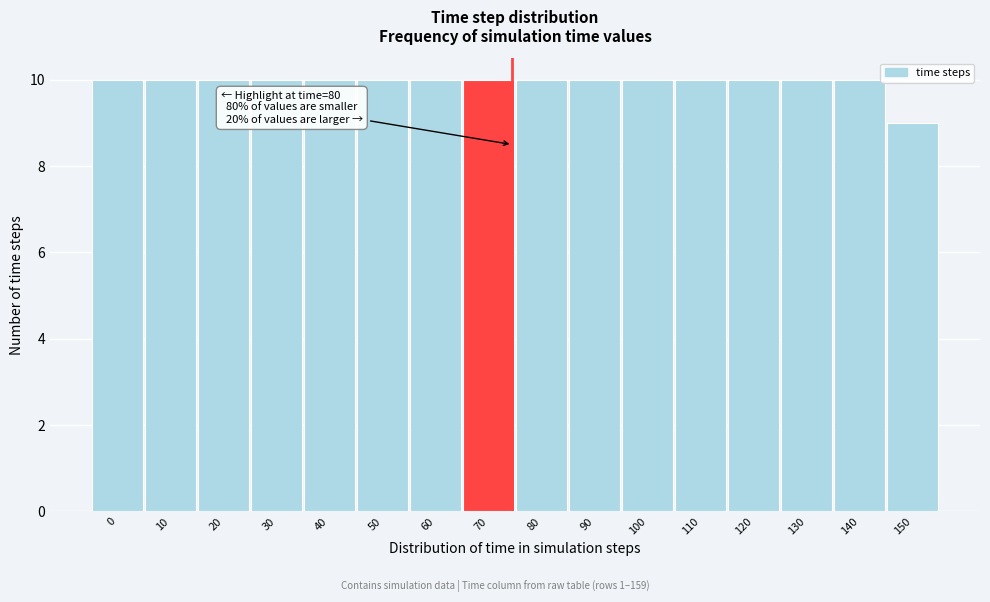

Reading right to left, list all the values displayed in this chart.

9	10	10	10	10	10	10	10	10	10	10	10	10	10	10	10